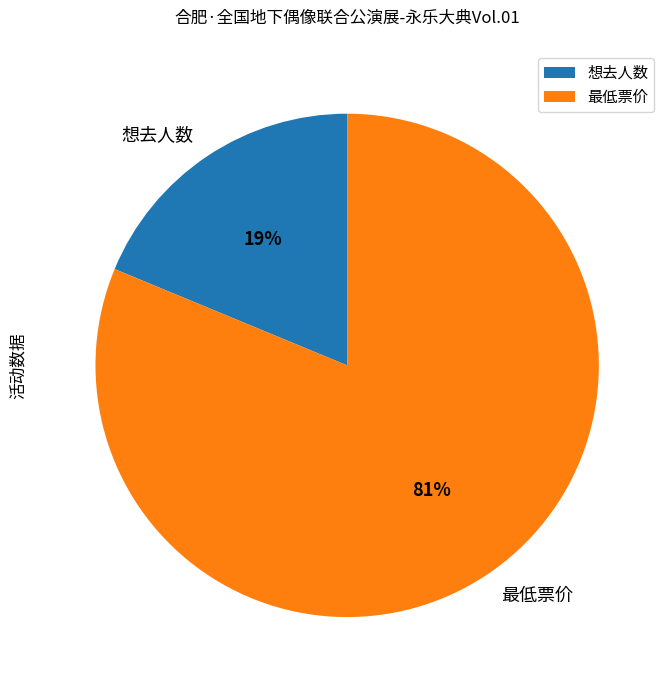

Count the number of slices in the pie.

2